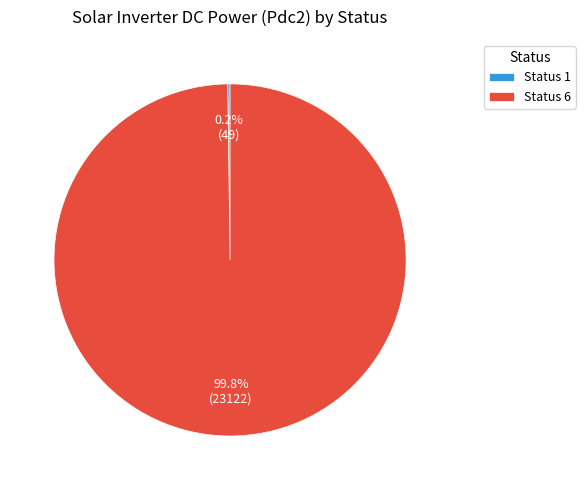

Does Status 6 represent more than half of the total?

Yes